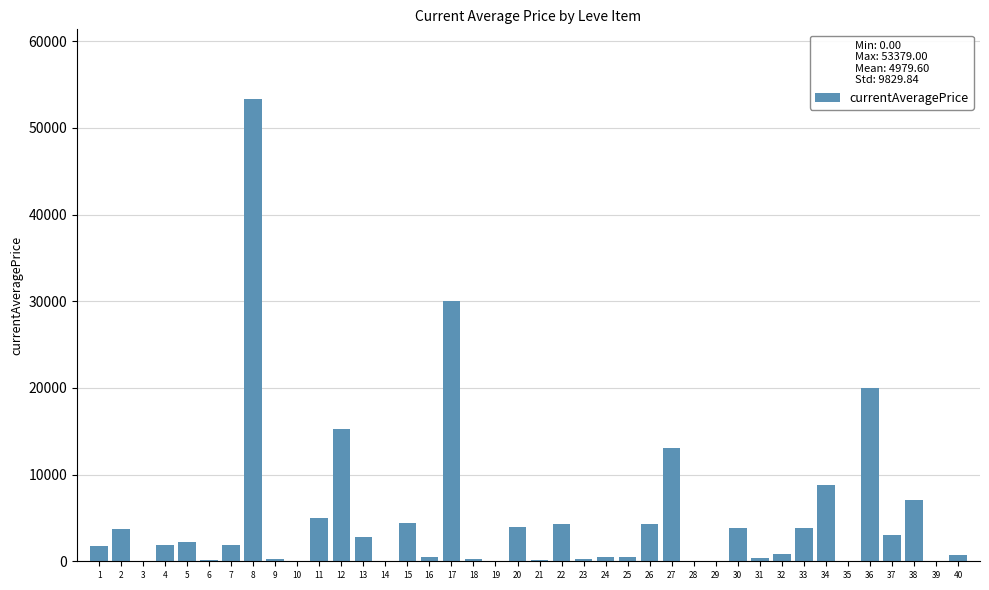

Where does the data first go above 1893?

2